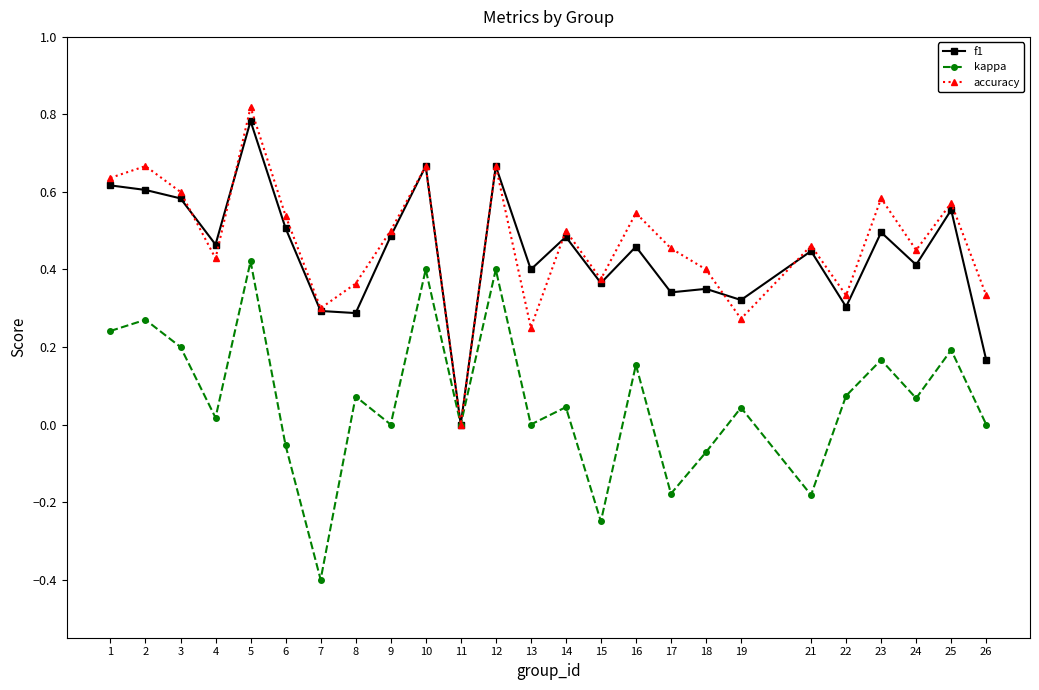

Which series changed the most between 16 and 26?

f1